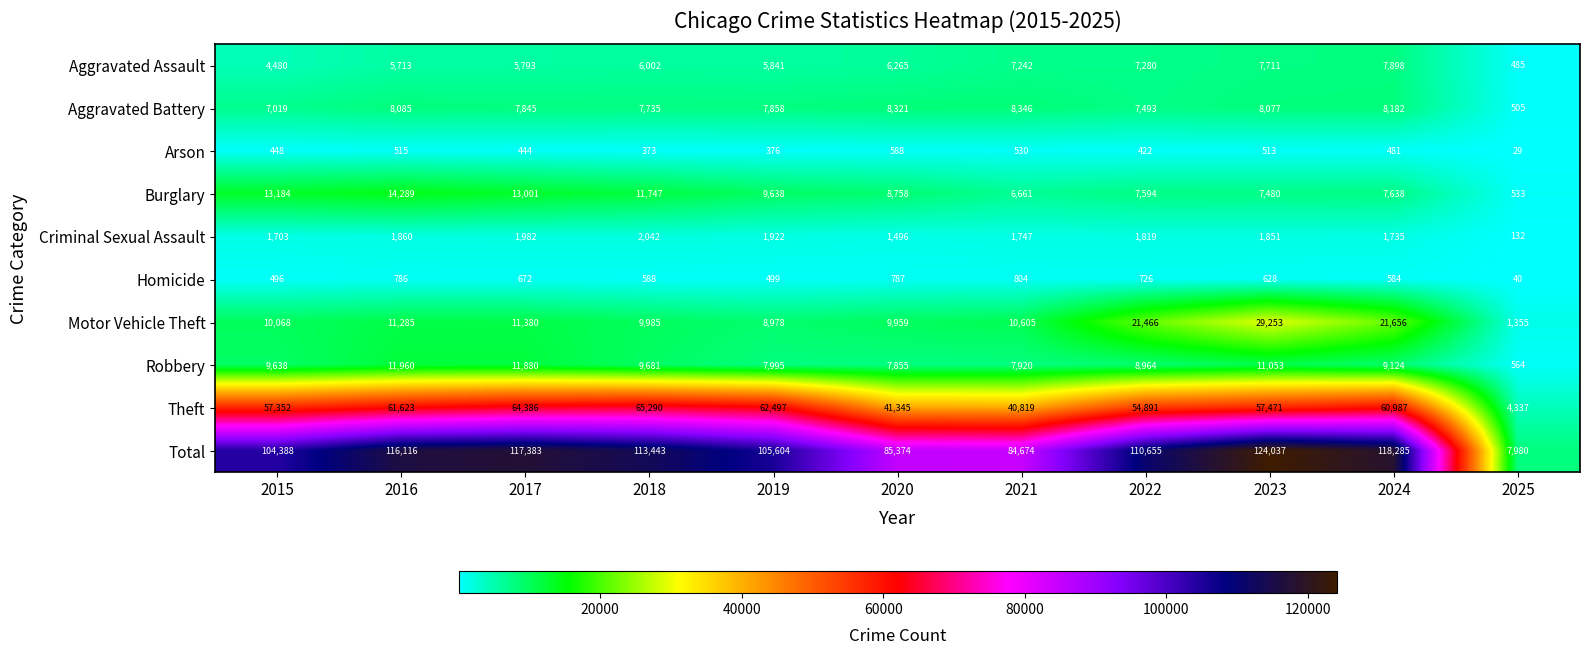

At which category does the chart reach its peak across all series?

2023